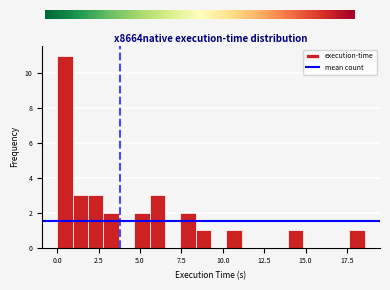

Read against the x-axis, roughly where is the centre of the tallest bar?

0.5